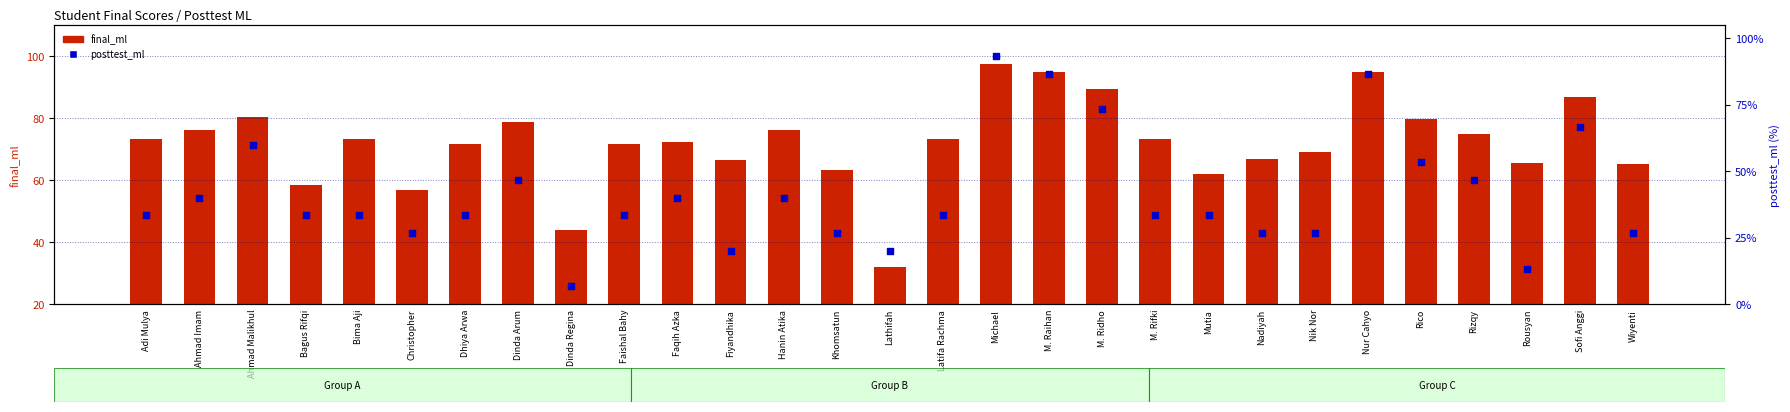

Is the value of posttest_ml at Lathifah greater than the value of final_ml at Dinda Arum?

No